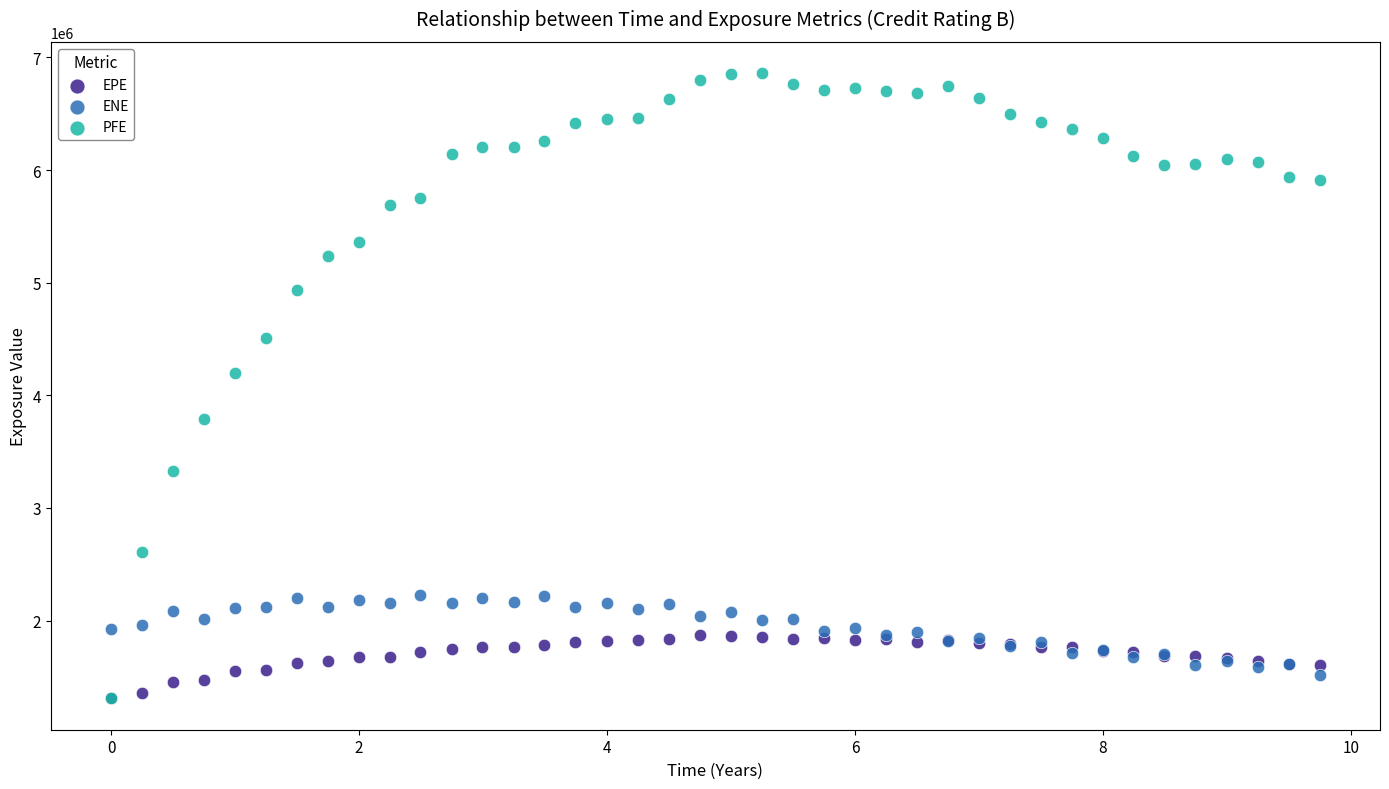

Across all series, what Y value is closest to 4084284?

4194038.0